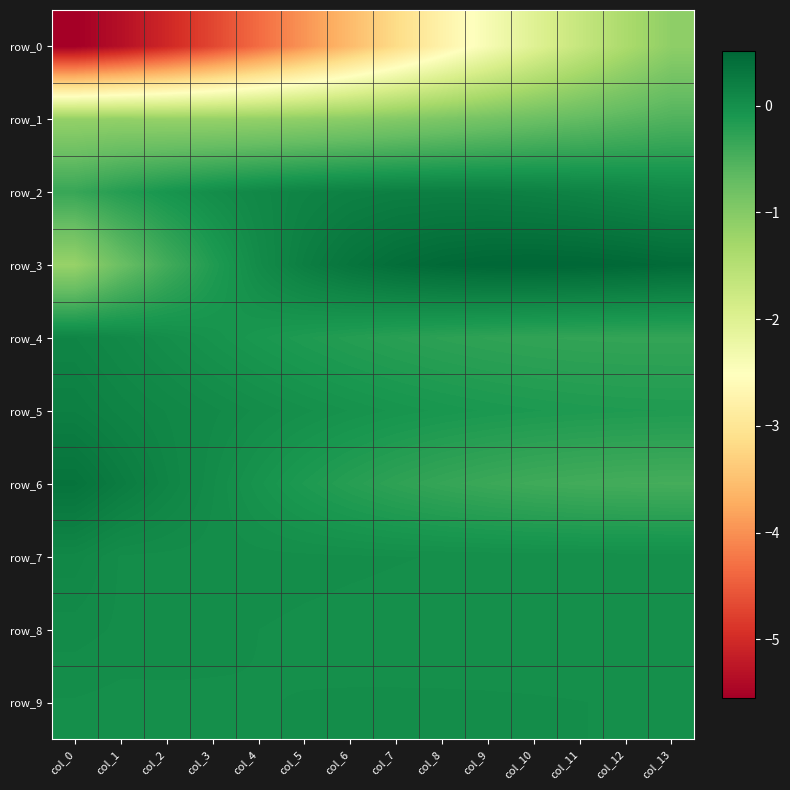

List the series in order of their peak value, lowest first.

row_0, row_1, row_9, row_8, row_7, row_4, row_5, row_2, row_6, row_3